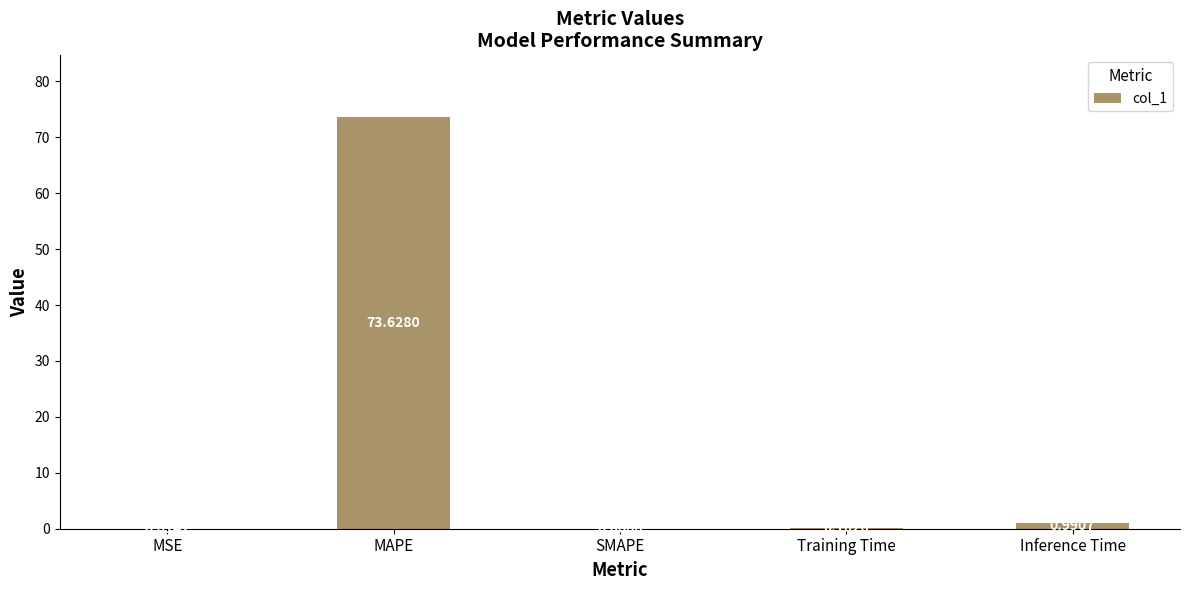

At which label is the value closest to 36?

Inference Time